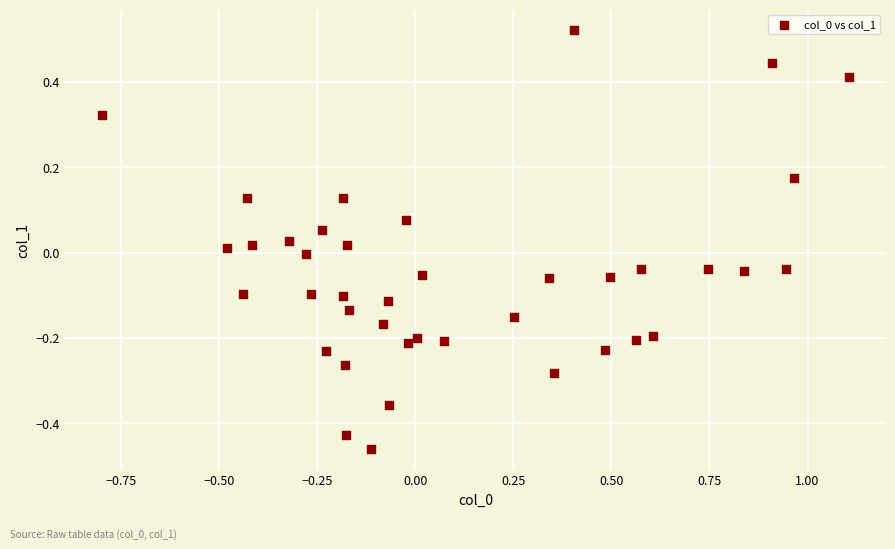

What is the range of X values (max minus min)?

1.9